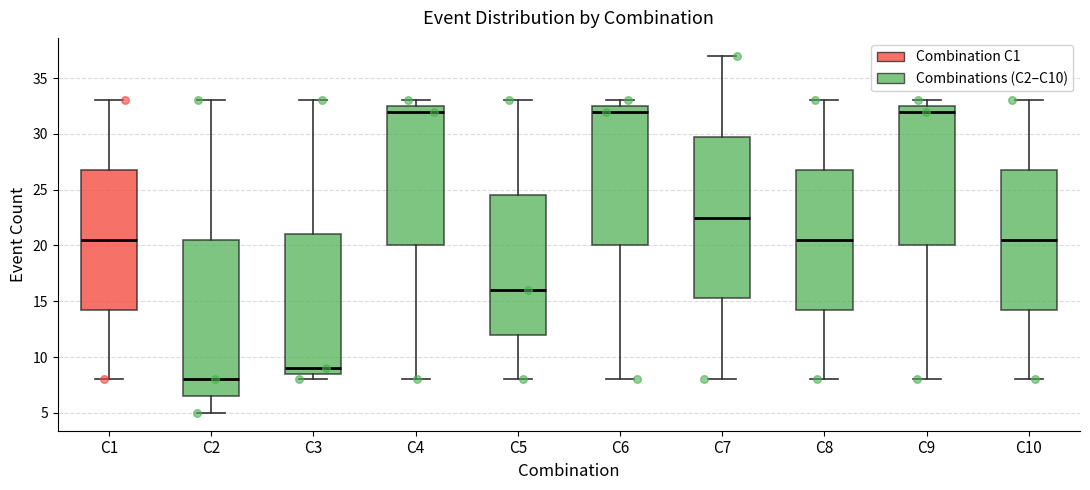

Reading left to right, read every box against the y-axis: the position of its median line, the range the box covers, and the ends of its whiskers. The values are not printed on the chart, so give them approximately, as read against the axis.

C1: median 20.5, box 14.5 to 27.0, whiskers 8.0 to 33.0
C2: median 8.0, box 6.5 to 20.5, whiskers 5.0 to 33.0
C3: median 9.0, box 8.5 to 21.0, whiskers 8.0 to 33.0
C4: median 32.0, box 20.0 to 32.5, whiskers 8.0 to 33.0
C5: median 16.0, box 12.0 to 24.5, whiskers 8.0 to 33.0
C6: median 32.0, box 20.0 to 32.5, whiskers 8.0 to 33.0
C7: median 22.5, box 15.5 to 30.0, whiskers 8.0 to 37.0
C8: median 20.5, box 14.5 to 27.0, whiskers 8.0 to 33.0
C9: median 32.0, box 20.0 to 32.5, whiskers 8.0 to 33.0
C10: median 20.5, box 14.5 to 27.0, whiskers 8.0 to 33.0